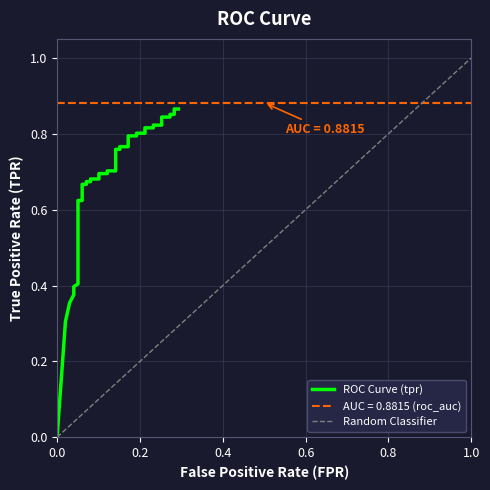

Reading right to left, extract all data points from this chart.

0.9	0.9	0.9	0.9	0.8	0.8	0.8	0.8	0.8	0.8	0.8	0.8	0.8	0.8	0.8	0.8	0.8	0.8	0.7	0.7	0.7	0.7	0.7	0.7	0.7	0.7	0.7	0.7	0.6	0.6	0.5	0.5	0.4	0.4	0.4	0.4	0.4	0.4	0.3	0.0